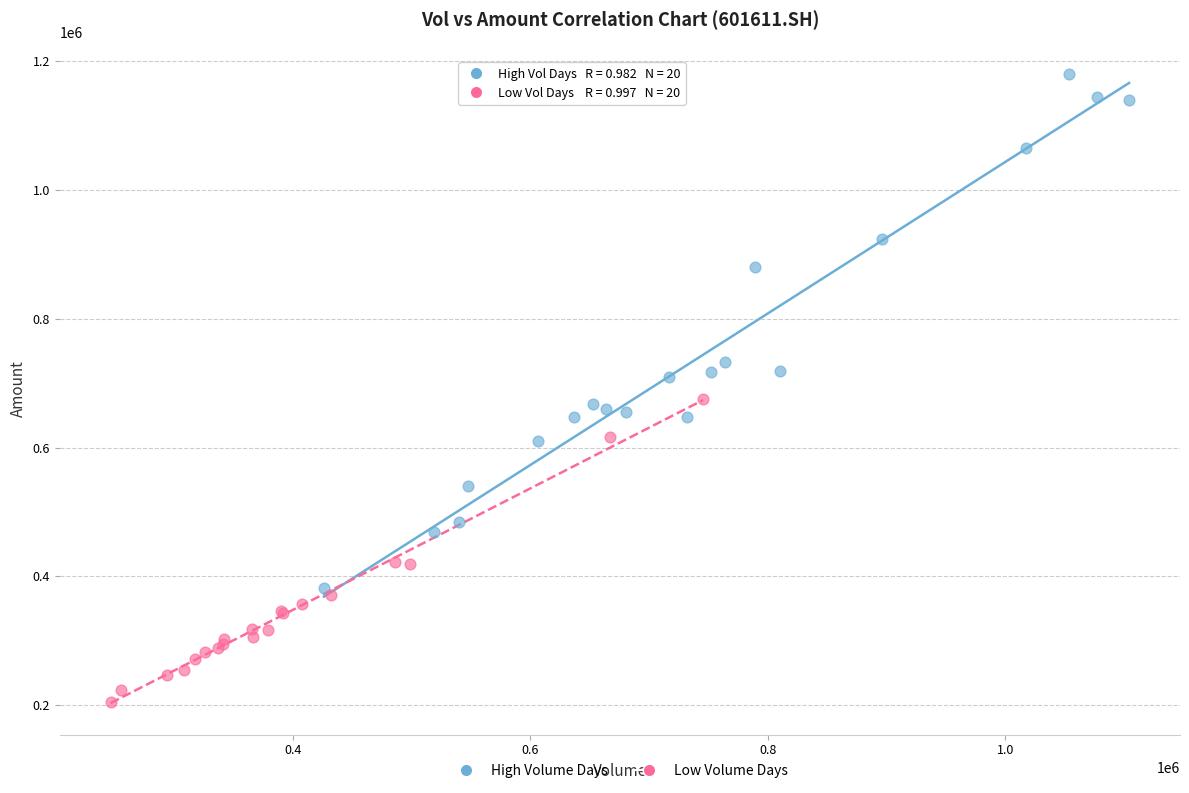

Which series reaches the maximum Y coordinate?

High Volume Days